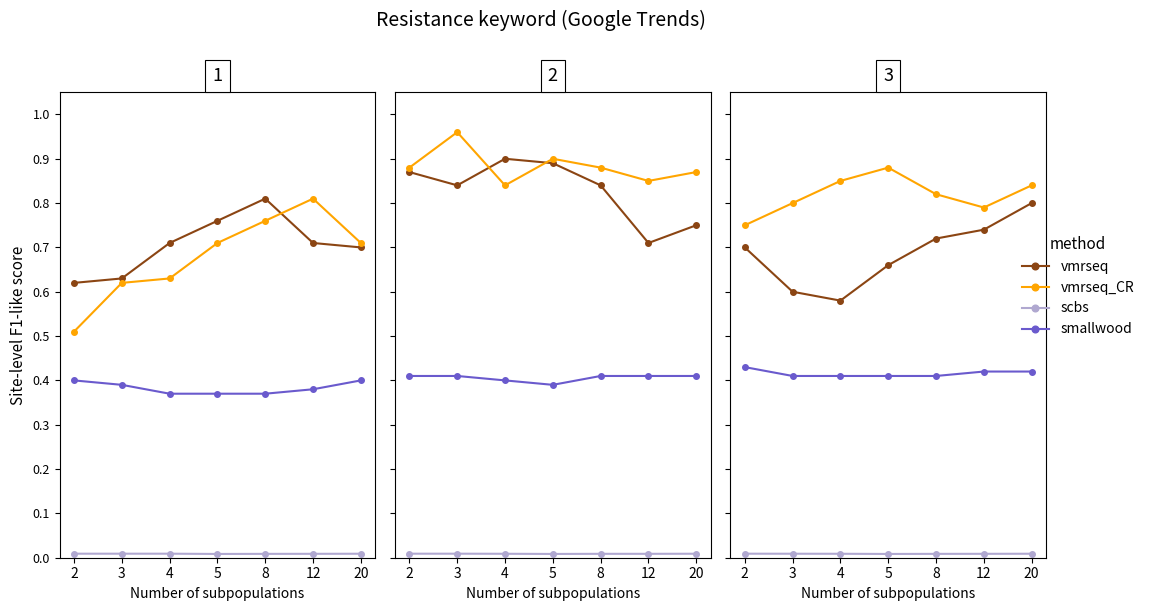

True or false: scbs has more than 1 interior local peaks.

False